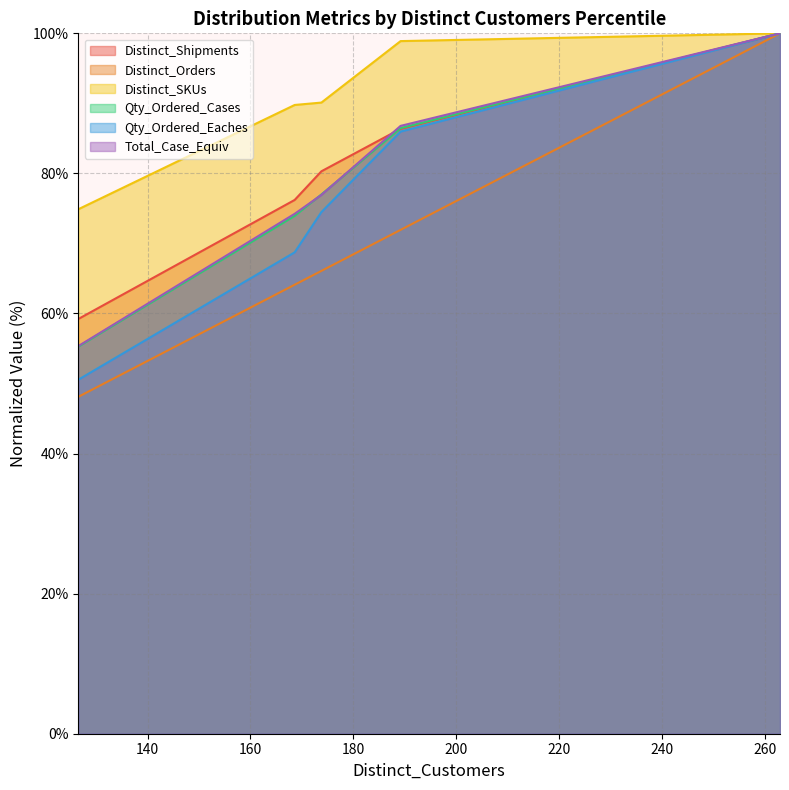

The value of Distinct_Shipments at 189.2 is 136.5. True or false?

False